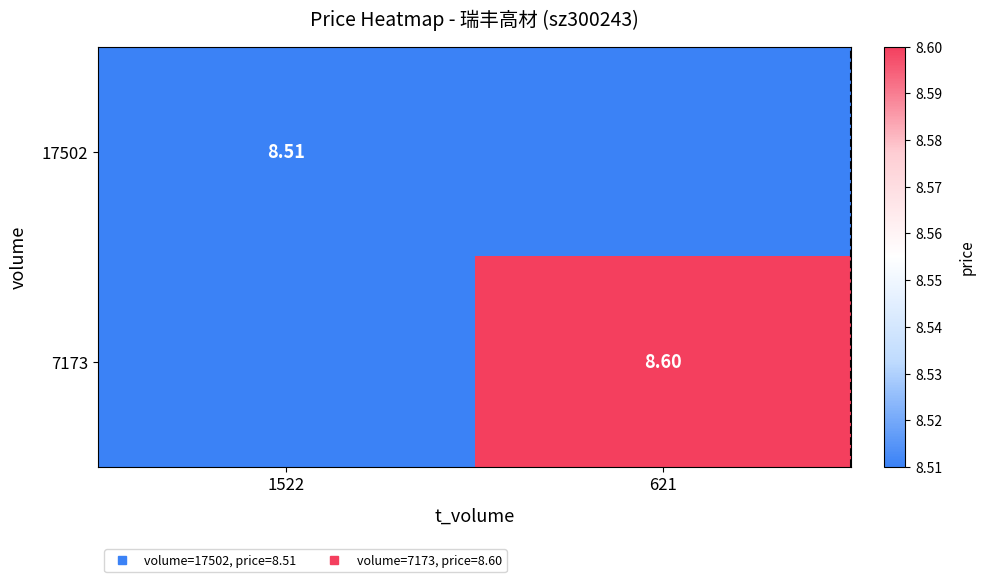

Which label corresponds to the largest value in the chart?

621